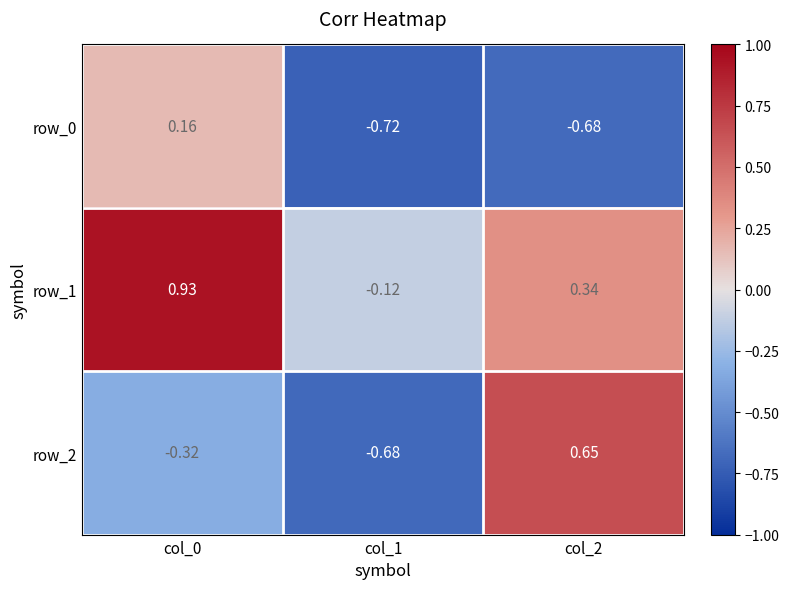

How many categories are shown in the chart?

3